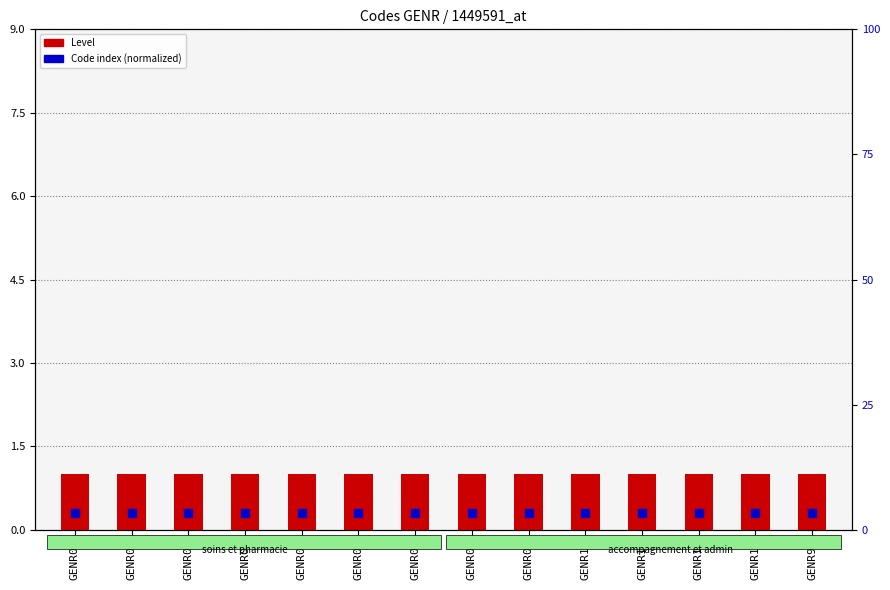

What are all the series names shown in the legend?

Level, Code index (normalized)